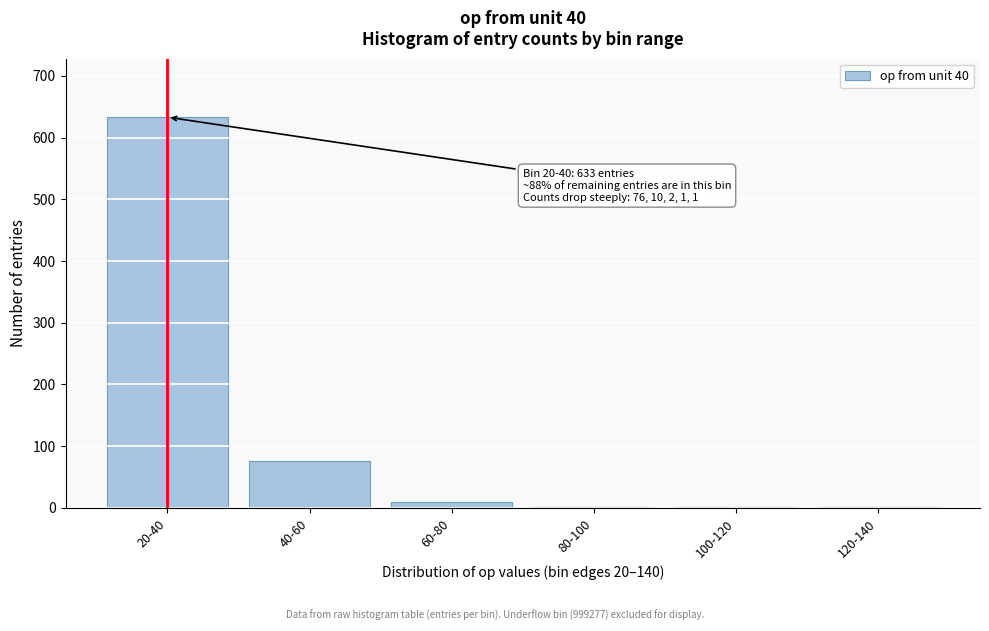

What is the change in value from 20-40 to 40-60?

-557